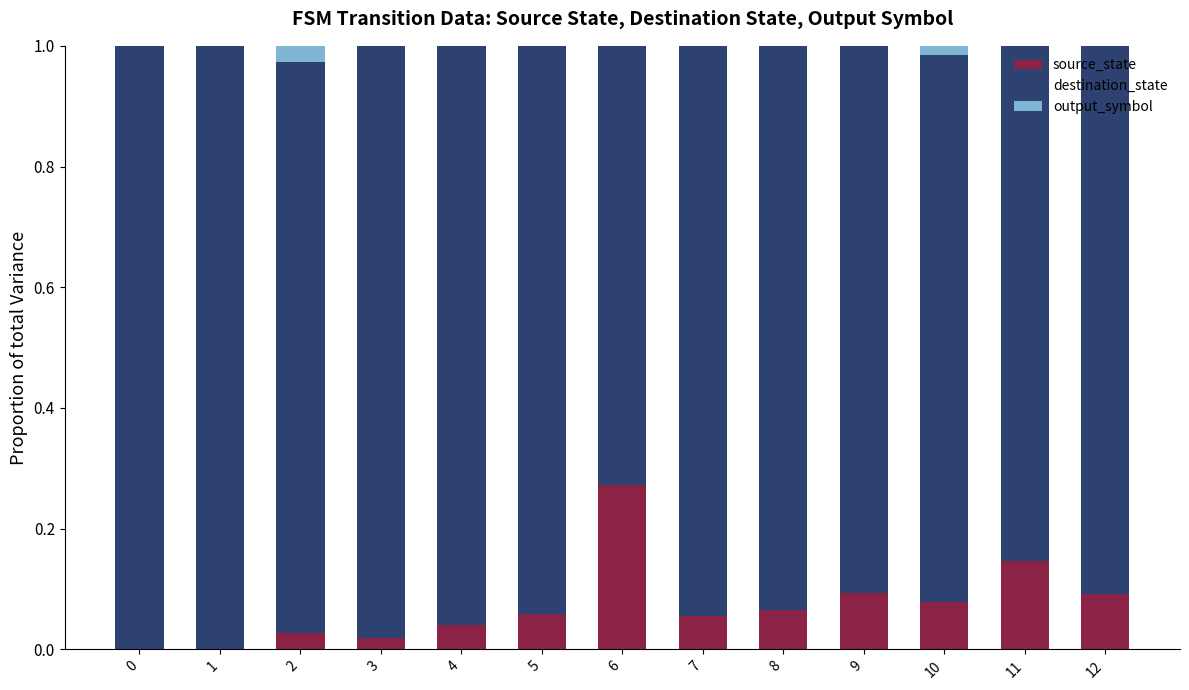

What is the sum of the source_state values at 7 and 1?

0.1